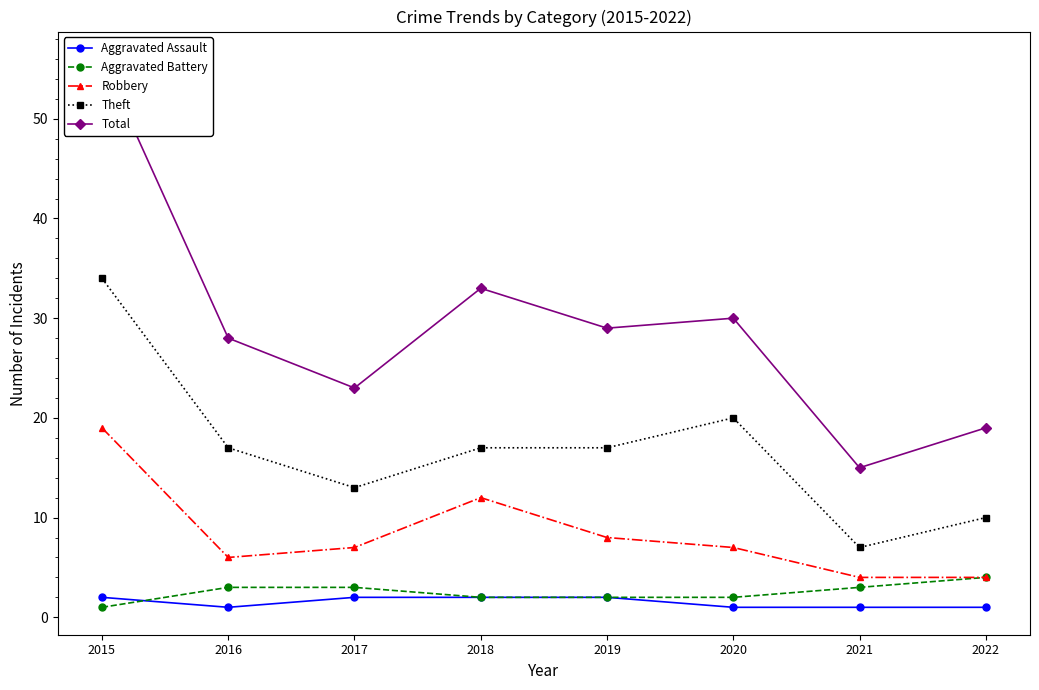

What is the value of the Aggravated Assault point at the 7th from the left?

1